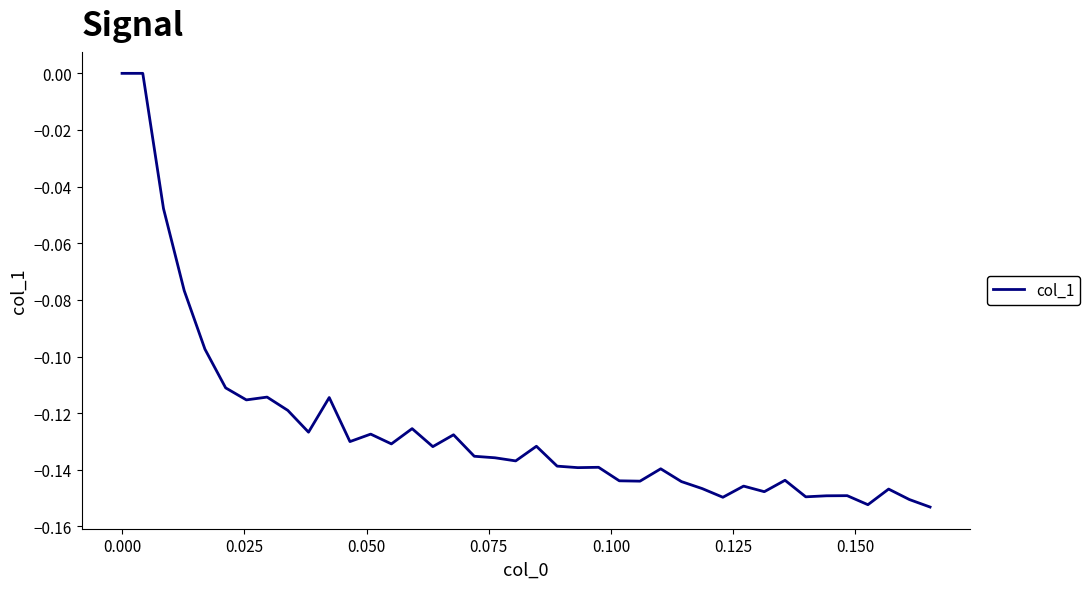

Does the chart display data point markers on the line(s)?

No